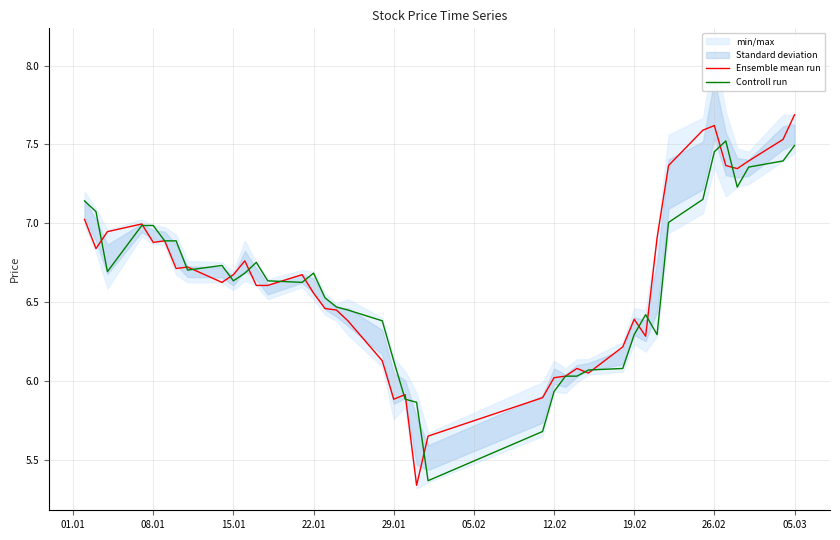

True or false: Ensemble mean run has a value of 10.2 at 08.01.

False